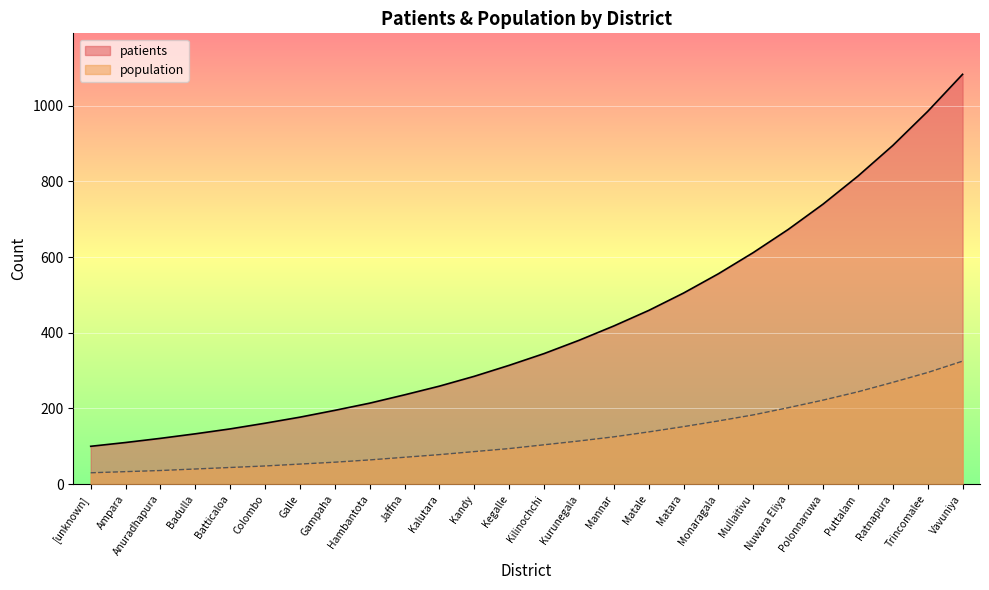

Reading right to left, transcribe all the data shown in this chart.

patients: 1083	985	895	814	740	673	612	556	505	459	418	380	345	314	285	259	236	214	195	177	161	146	133	121	110	100
population: 325	295	269	244	222	202	183	167	152	138	125	114	104	94	86	78	71	64	58	53	48	44	40	36	33	30